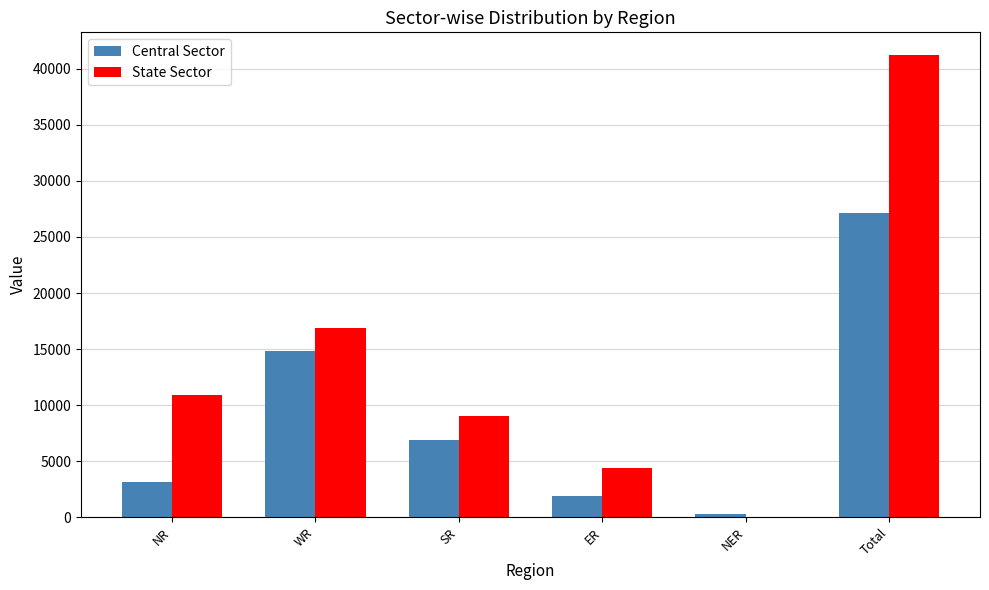

Between NR and NER, which series saw the biggest shift?

State Sector